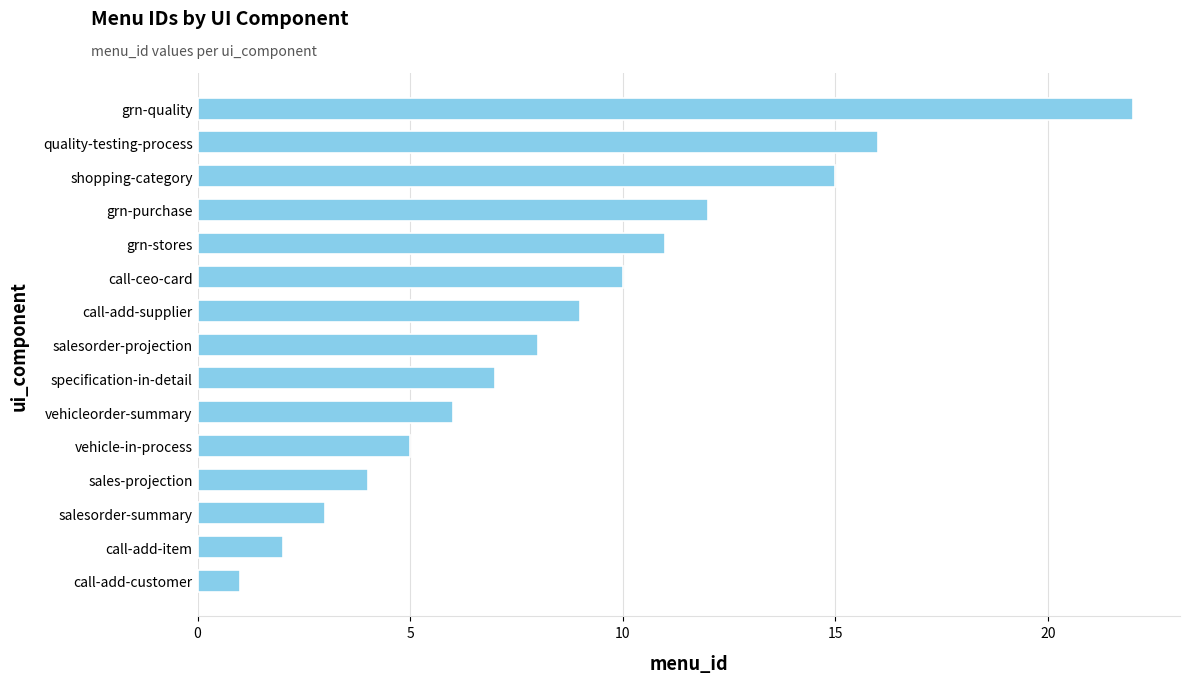

What is the greatest value displayed?

22